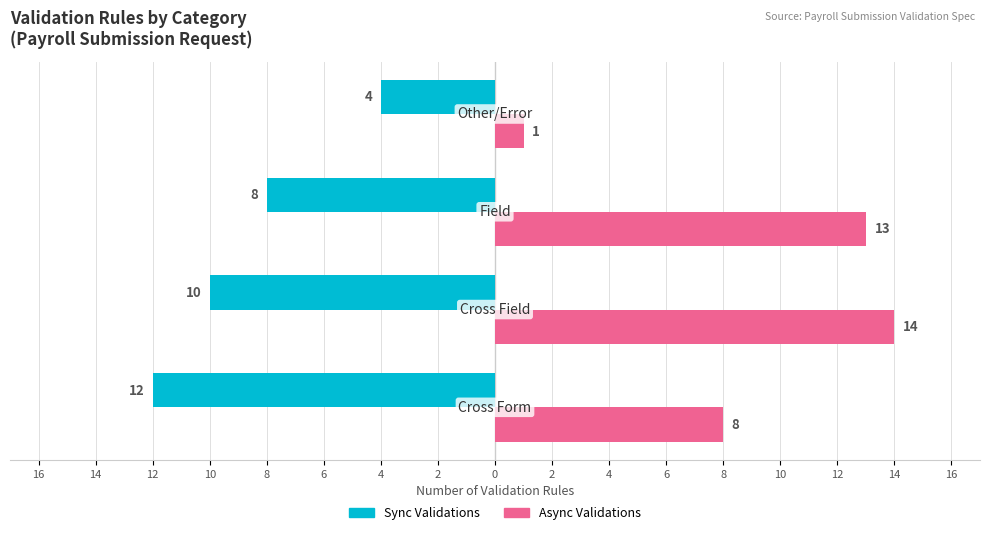

Reading right to left, transcribe all the data shown in this chart.

Sync Validations: -4	-8	-10	-12
Async Validations: 1	13	14	8